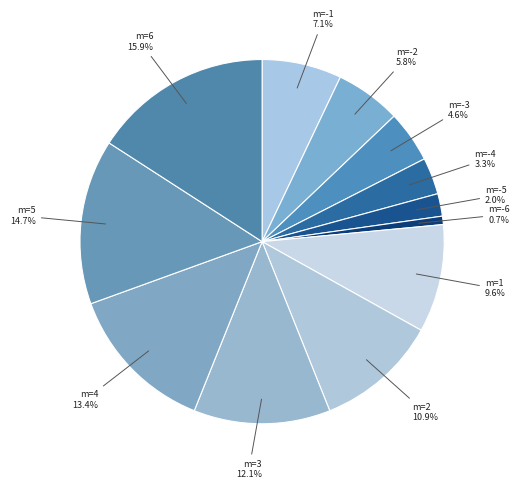

How much of the chart is everything except m=1?

90.4%